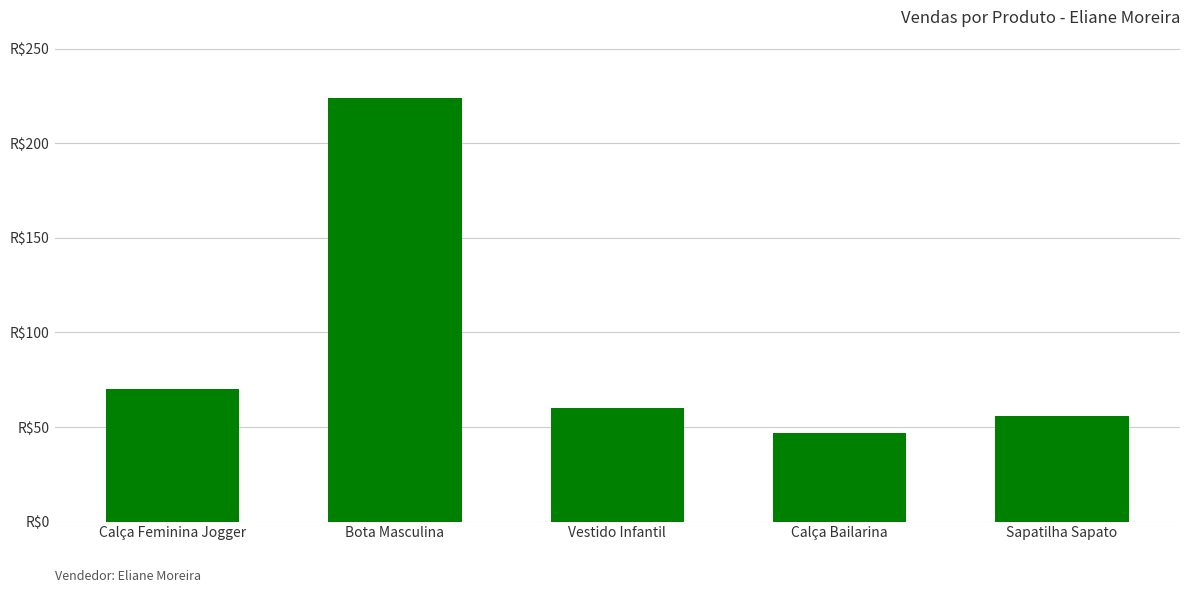

Reading left to right, extract all data points from this chart.

70.0	224.1	59.9	46.9	55.9